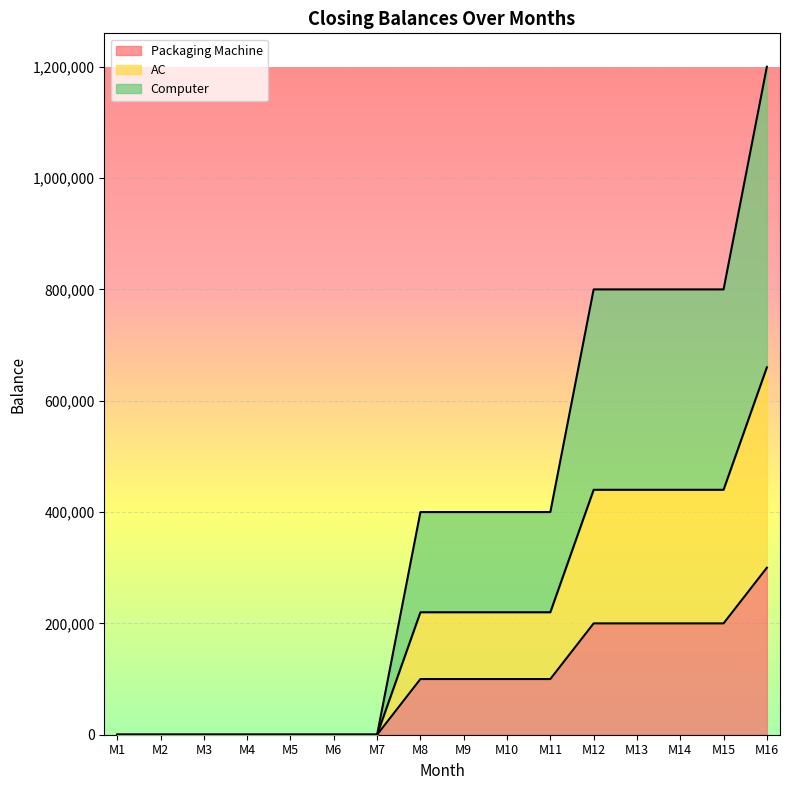

Reading right to left, extract all data points from this chart.

Packaging Machine: 300000	200000	200000	200000	200000	100000	100000	100000	100000	0	0	0	0	0	0	0
AC: 660000	440000	440000	440000	440000	220000	220000	220000	220000	0	0	0	0	0	0	0
Computer: 1200000	800000	800000	800000	800000	400000	400000	400000	400000	0	0	0	0	0	0	0